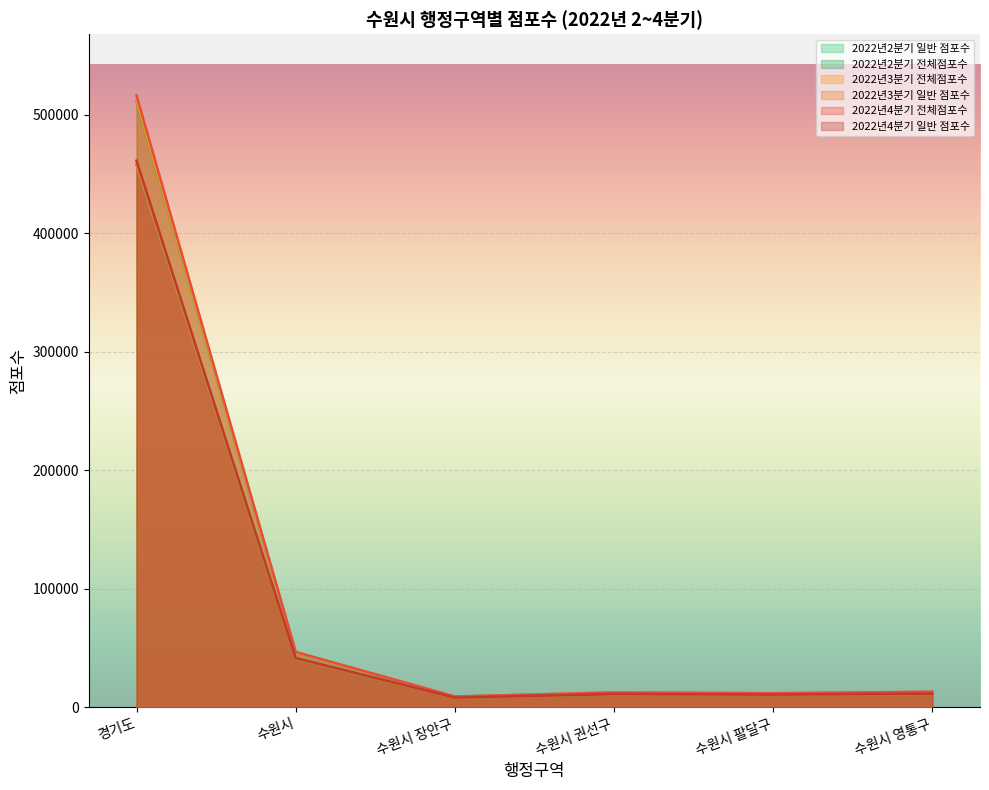

What is the sum of all 2022년4분기 일반 점포수 values?

544496